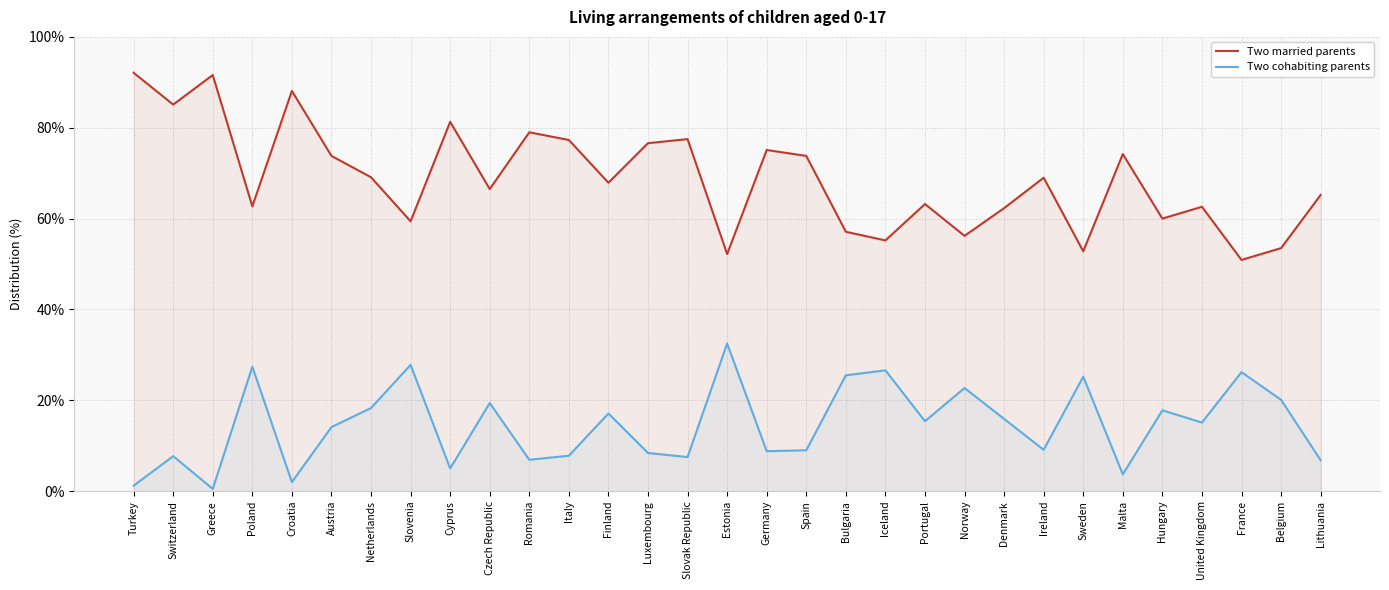

The Two cohabiting parents series shows 8.4 at Cyprus. True or false?

False